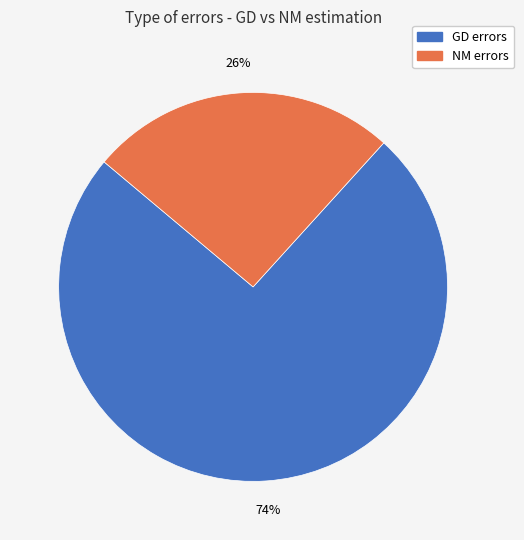

What percentage is the GD errors slice, to the nearest percent?

74%